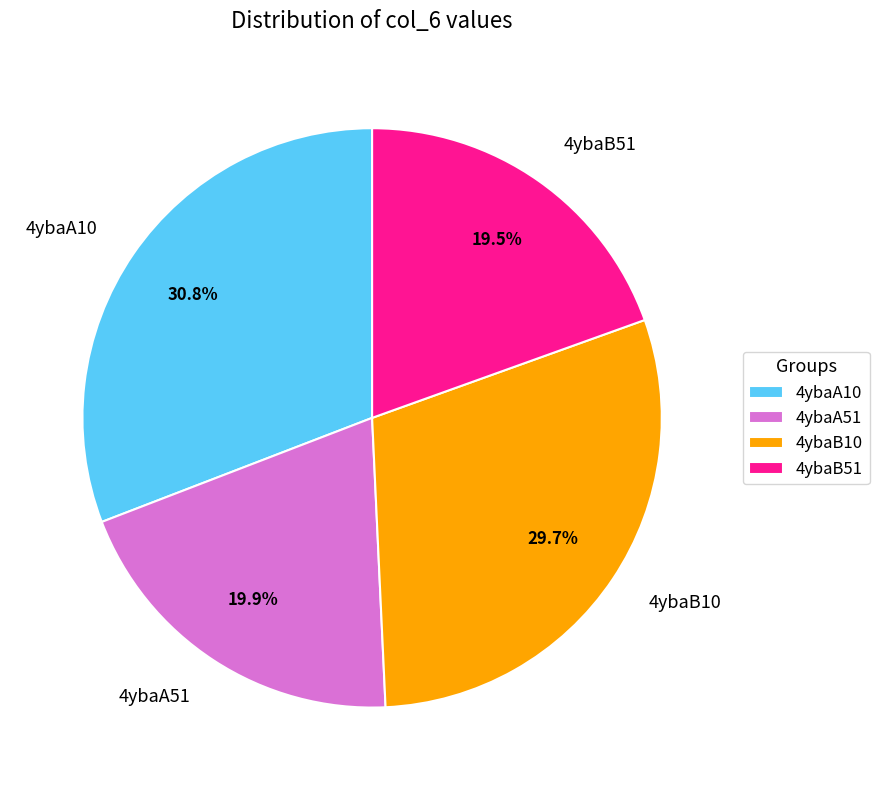

Count the number of slices in the pie.

4